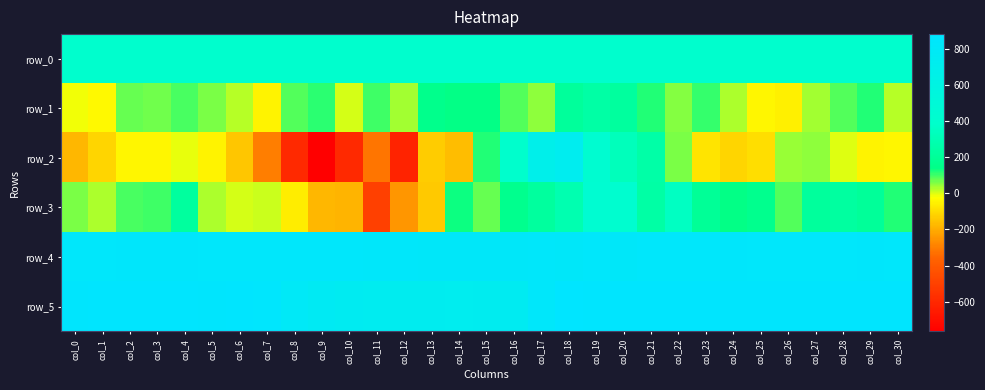

How many data points in row_2 are above -46?

15